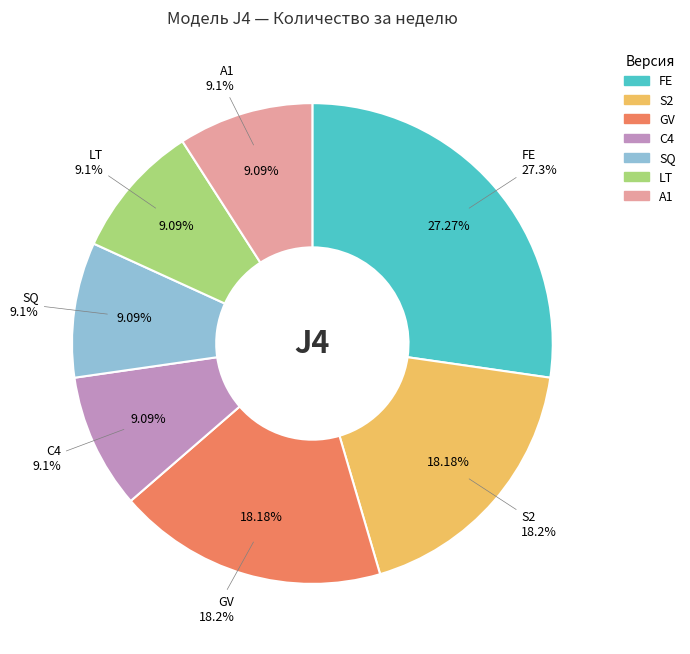

What is the smallest slice in the pie chart?

C4